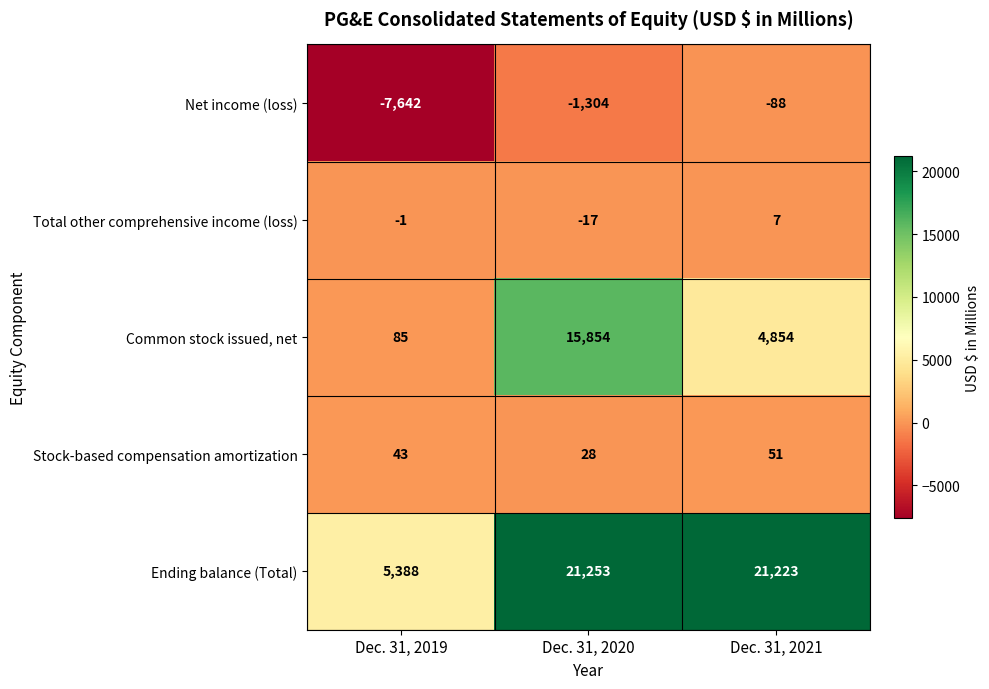

Which series has the largest total across all categories?

Ending balance (Total)